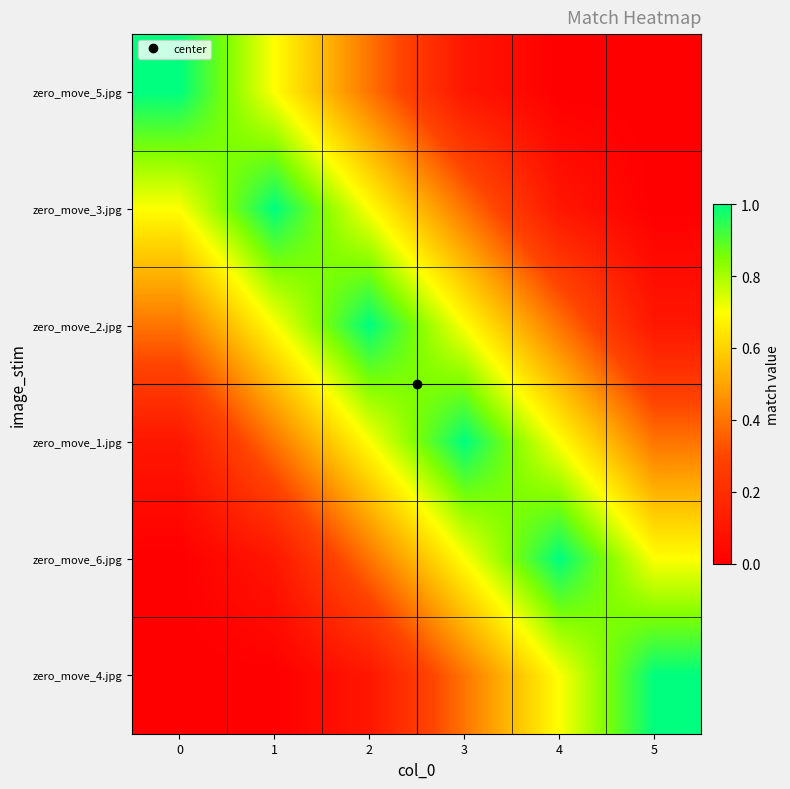

Count the number of categories in the chart.

6